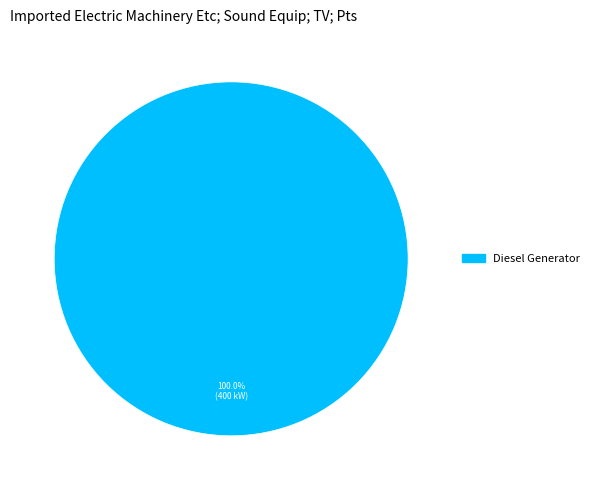

Does any single category account for the majority?

Yes